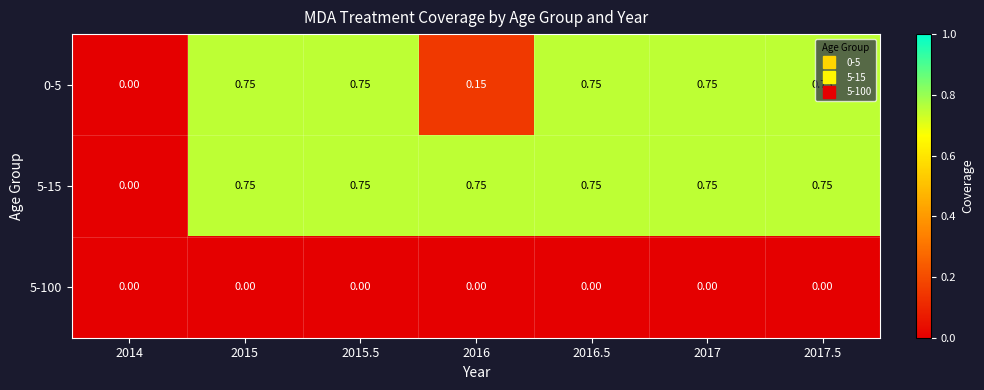

Between 2017.5 and 2015.5, which is larger?

2017.5